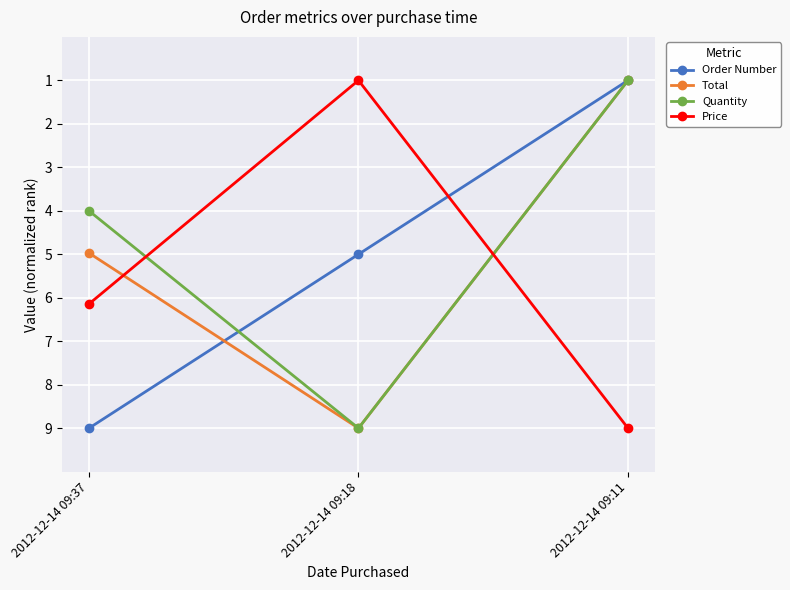

What is the value of the Price point at the 3rd from the left?

9.0